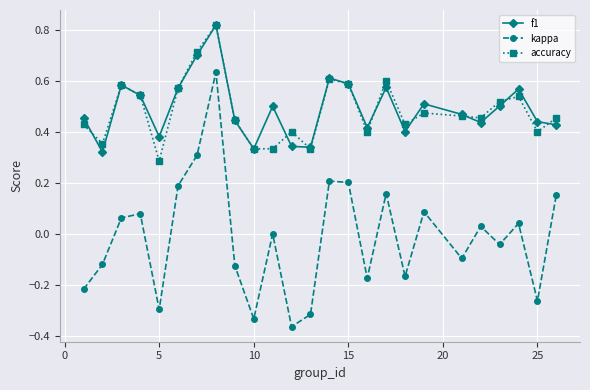

True or false: accuracy and kappa cross at least once.

False